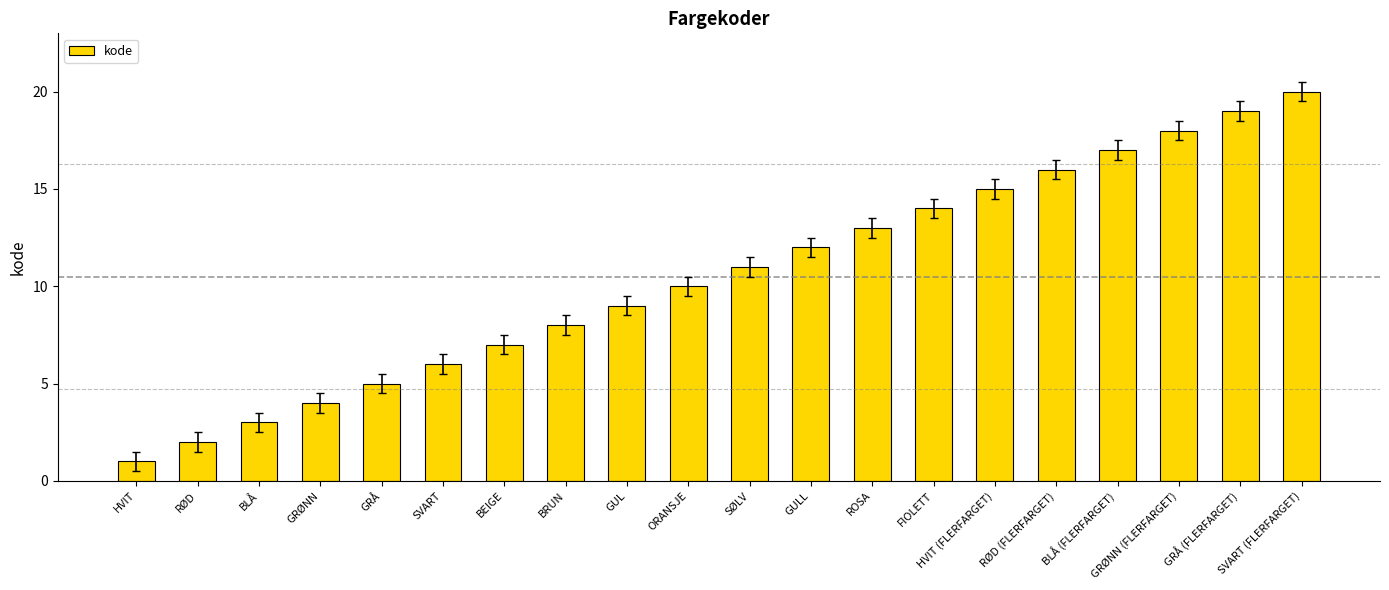

At which label is the value closest to 10?

ORANSJE